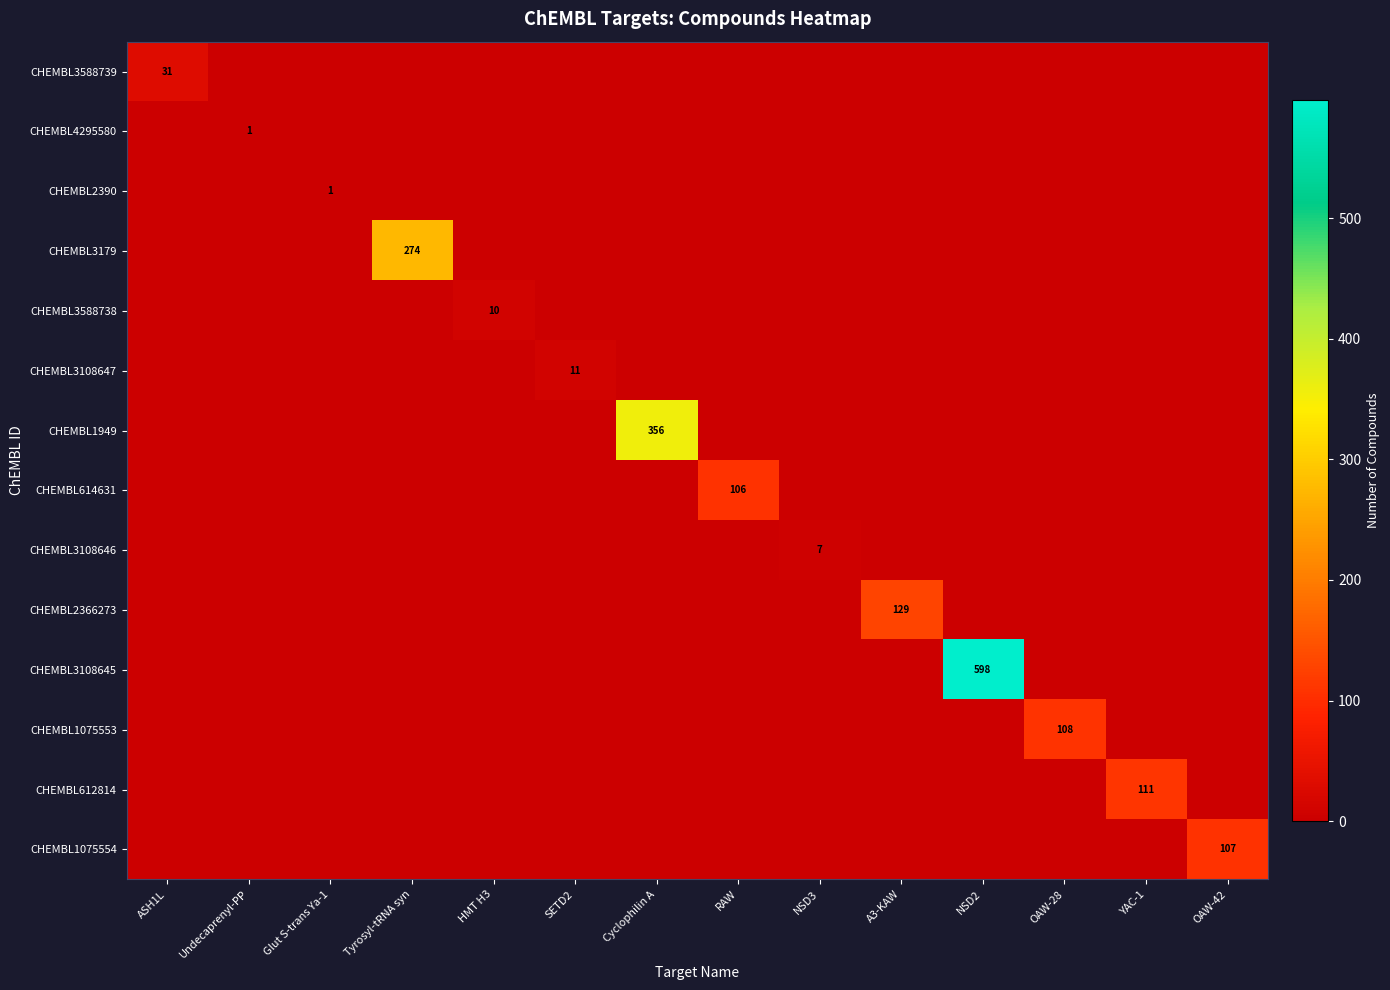

The CHEMBL612814 series shows 0 at Glut S-trans Ya-1. True or false?

True